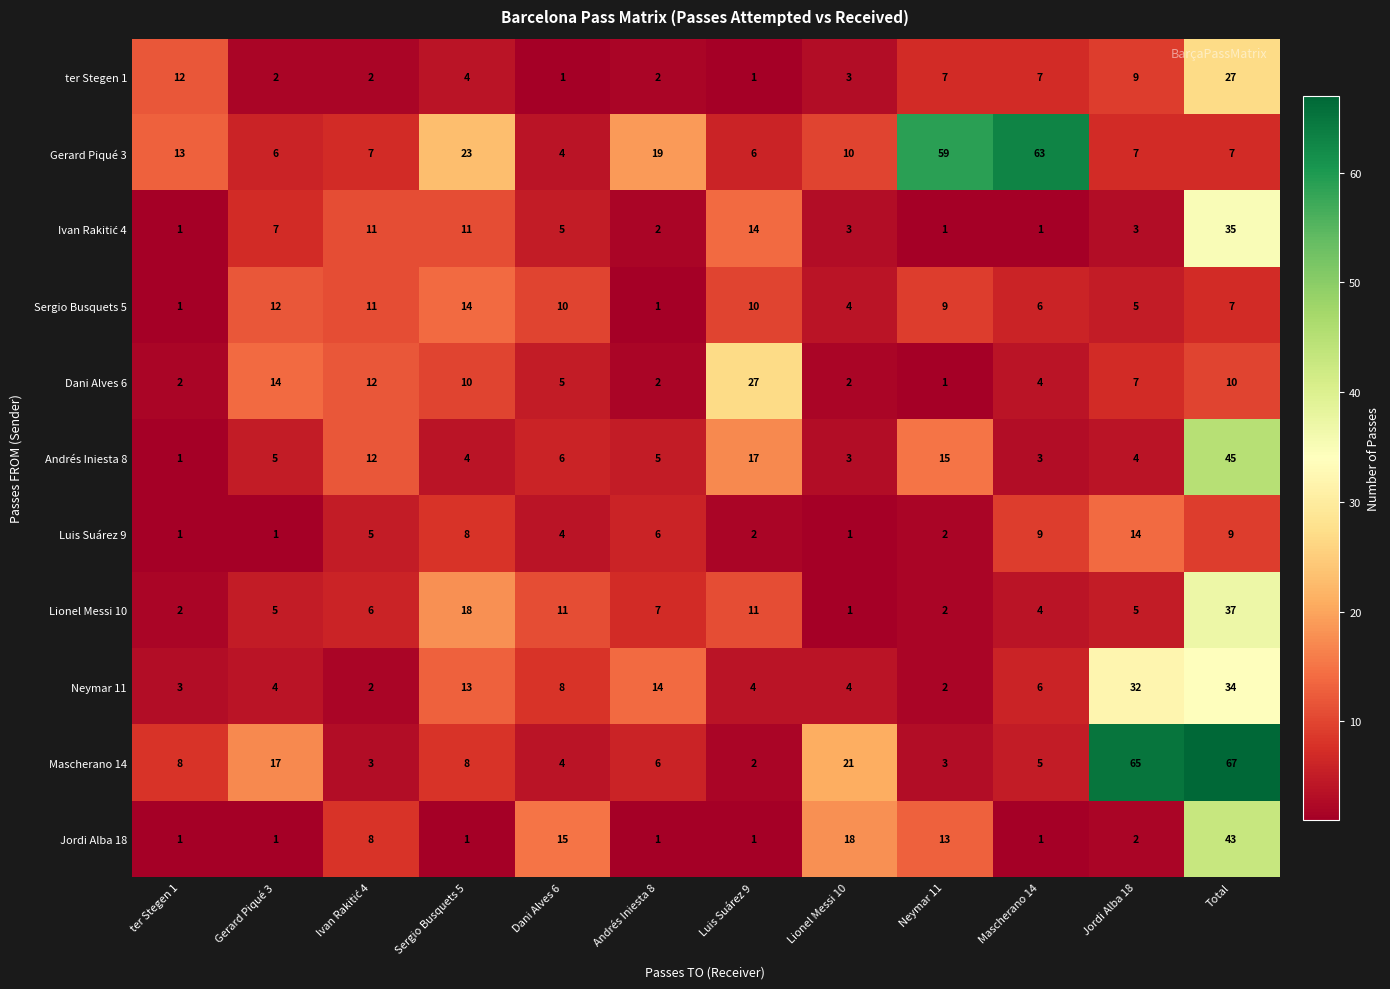

How many values in the Andrés Iniesta 8 series are below 5?

5